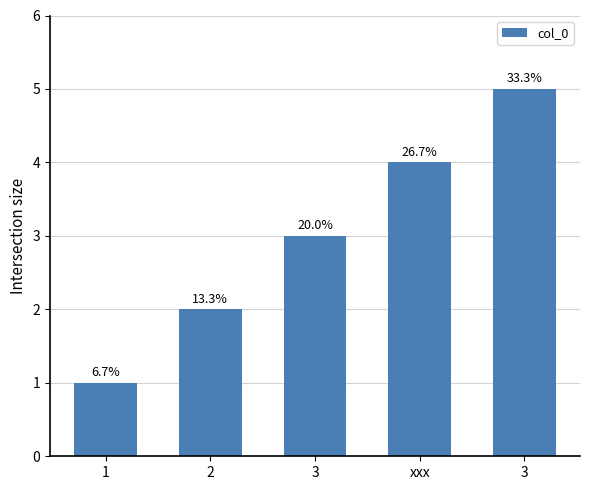

What is the average value?

3